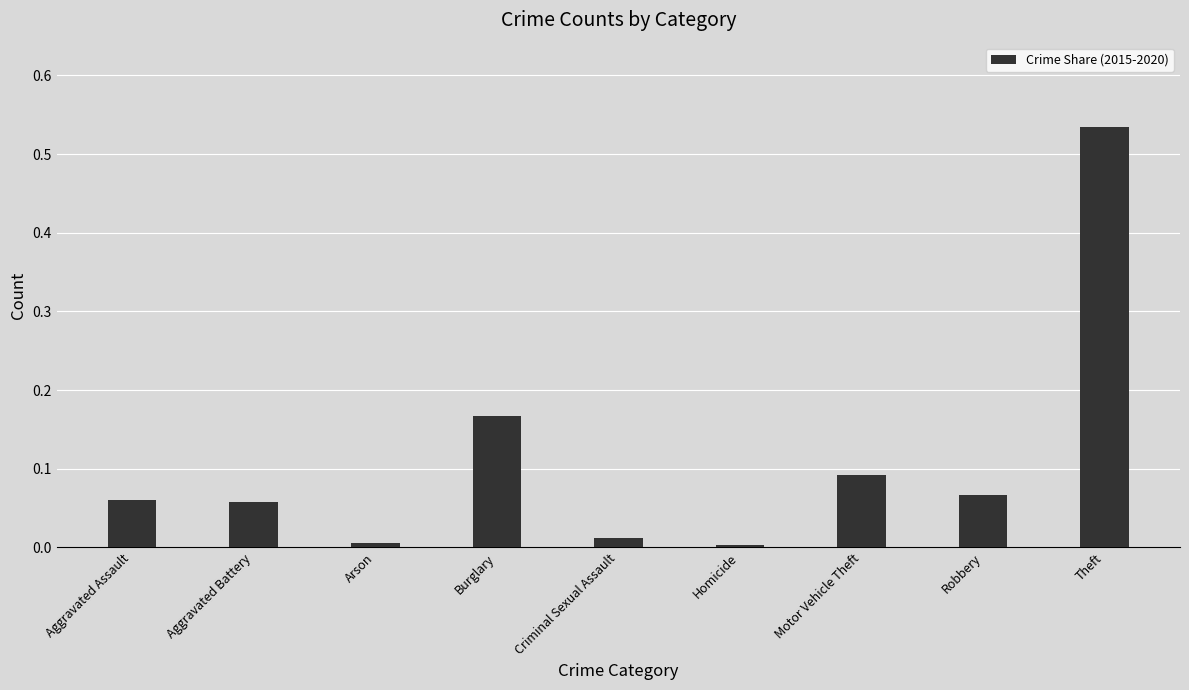

Does the chart contain any negative values?

No